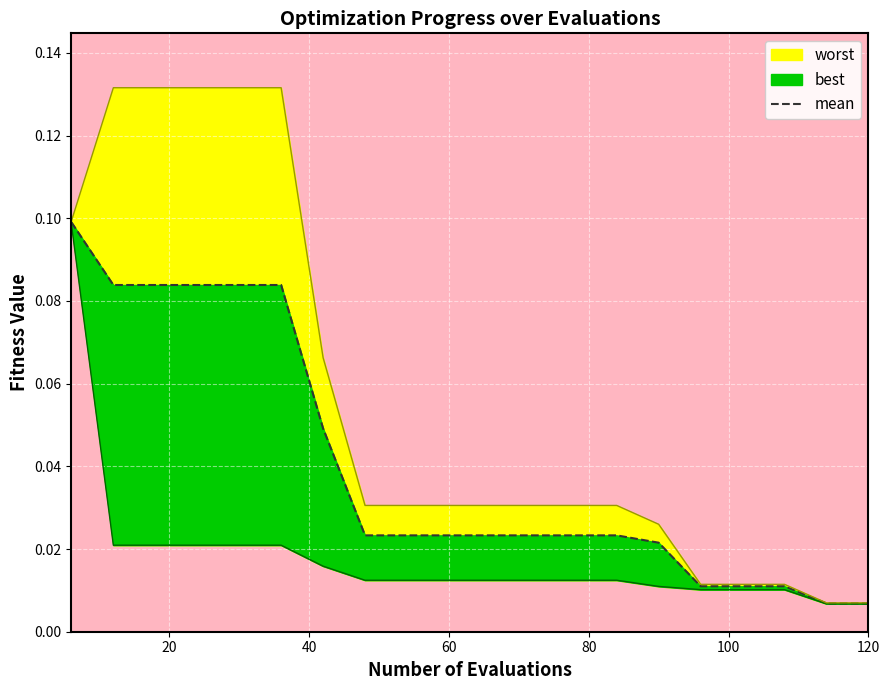

What is the maximum value shown in the chart?

0.1